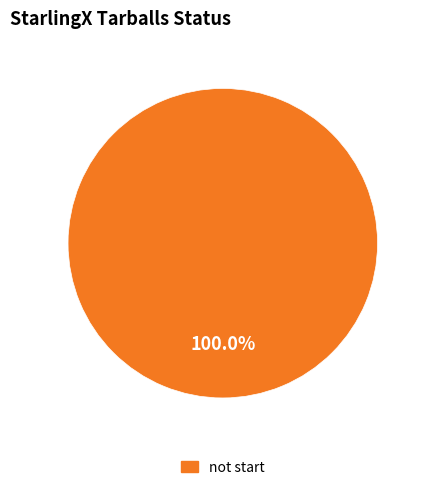

Is there a majority slice in this chart?

Yes